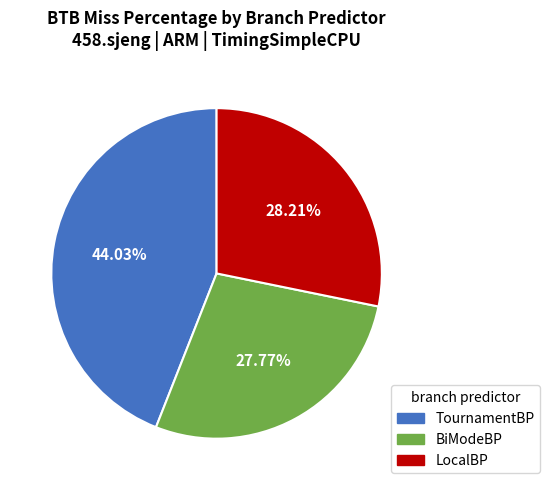

To the nearest percent, what is the average slice percentage?

33%